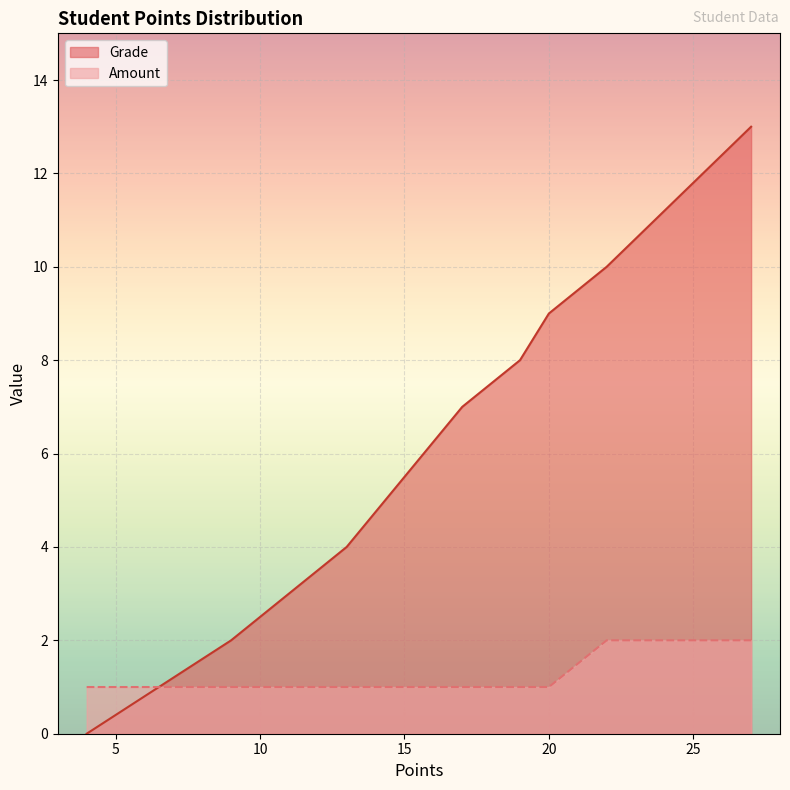

True or false: Amount has more than 0 interior local peaks.

False